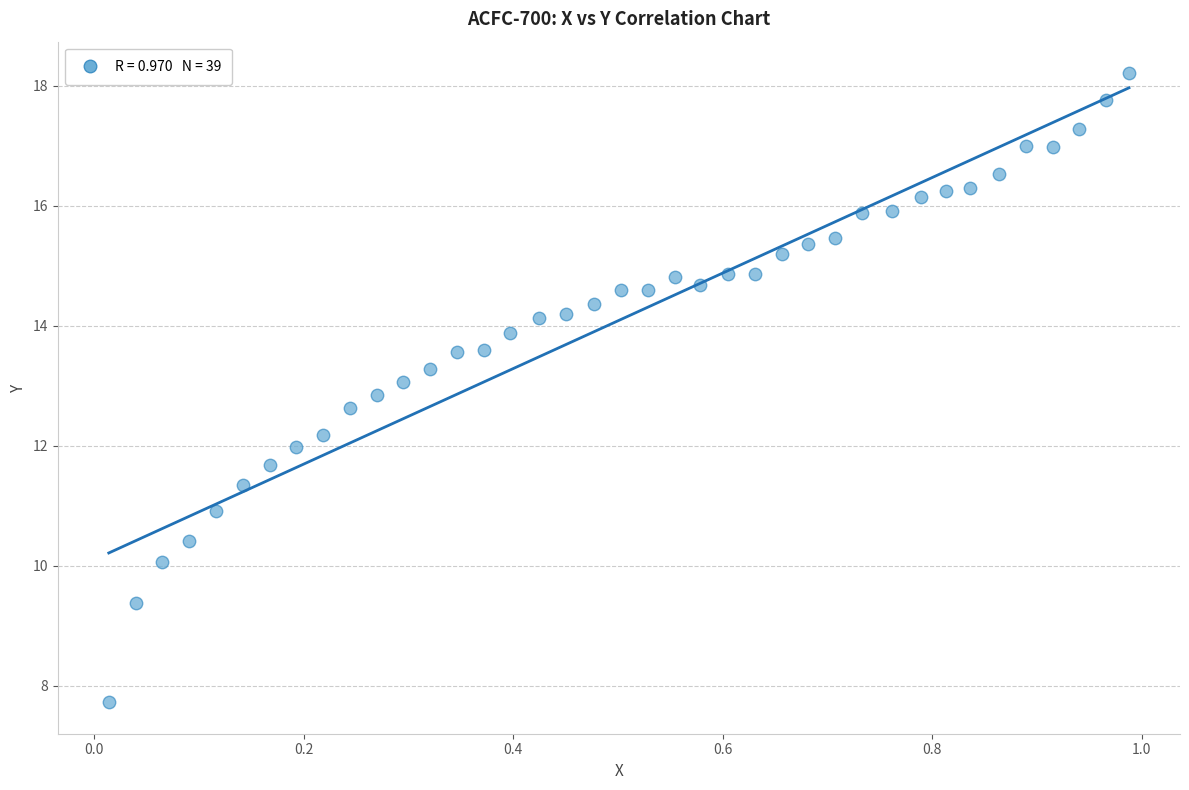

What is the range of Y values (max minus min)?

10.5